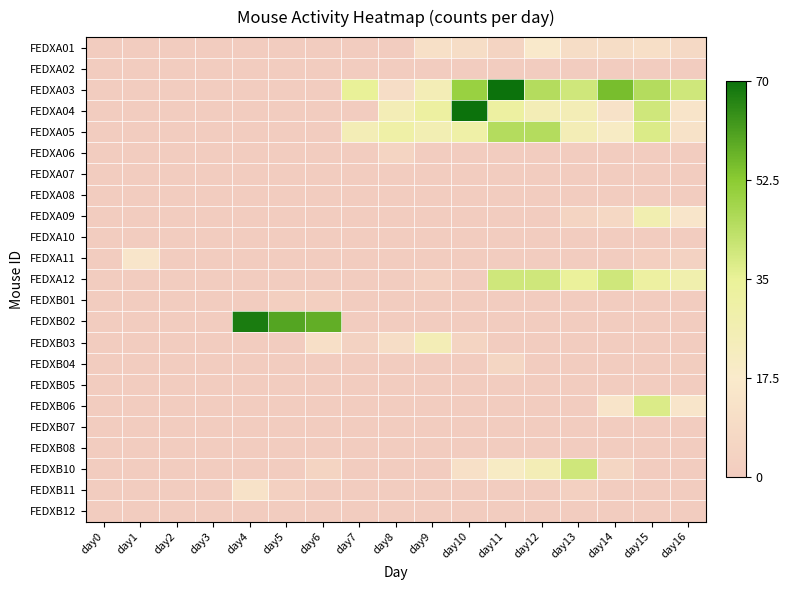

At how many categories does at least one series exceed 51?

6